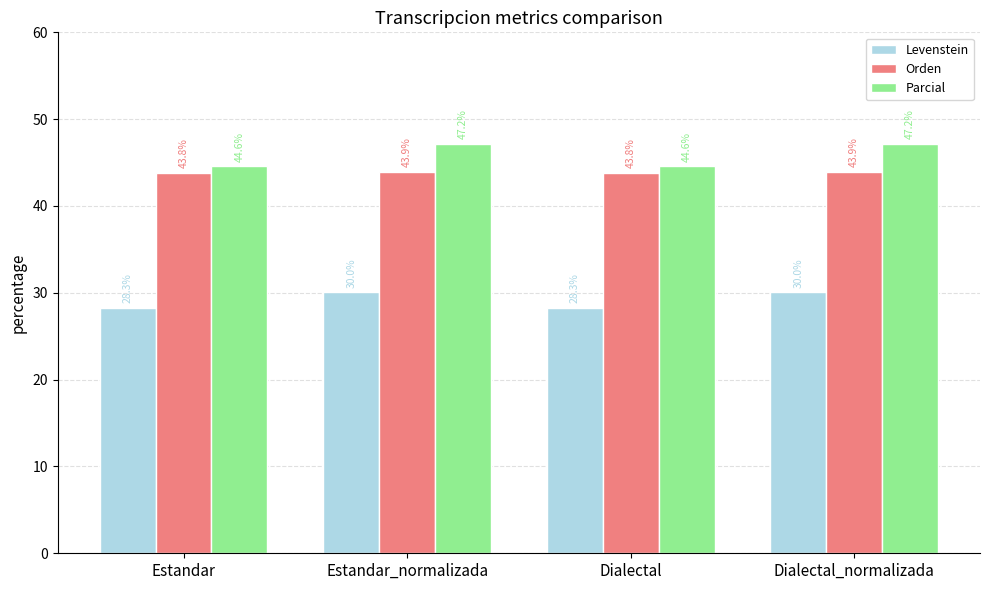

What is the spread (max minus min) of values at Dialectal?

16.3